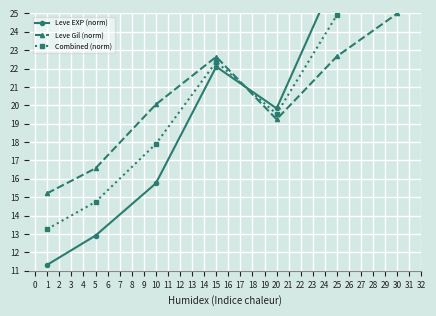

What is the maximum value for Leve Gil (norm)?

25.0